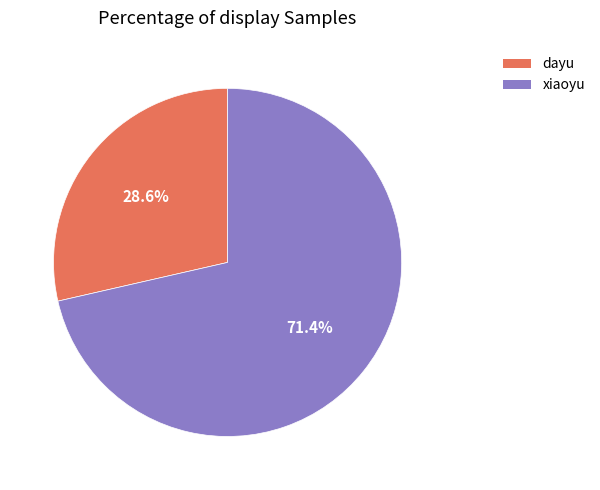

Count the number of slices in the pie.

2